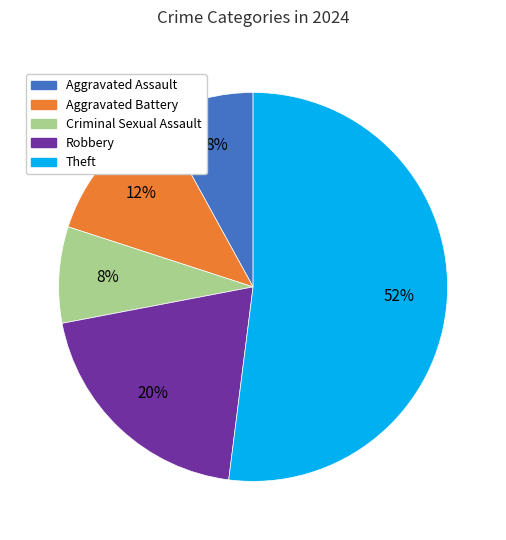

Between Aggravated Assault and Aggravated Battery, which is larger?

Aggravated Battery